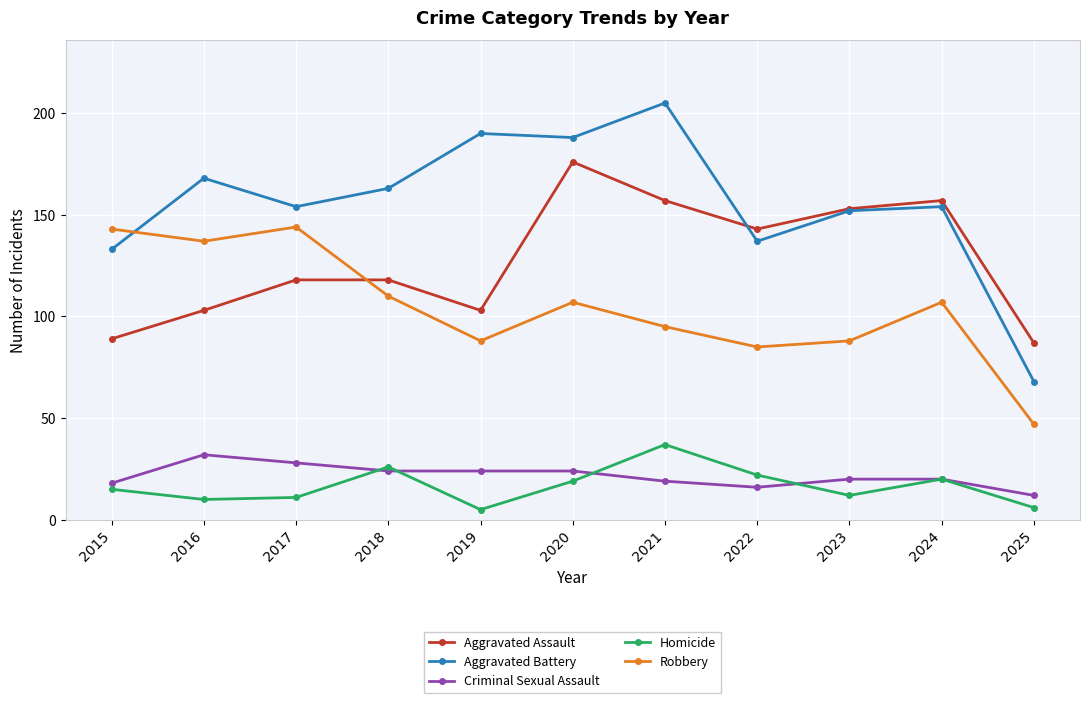

What are all the series names shown in the legend?

Aggravated Assault, Aggravated Battery, Criminal Sexual Assault, Homicide, Robbery